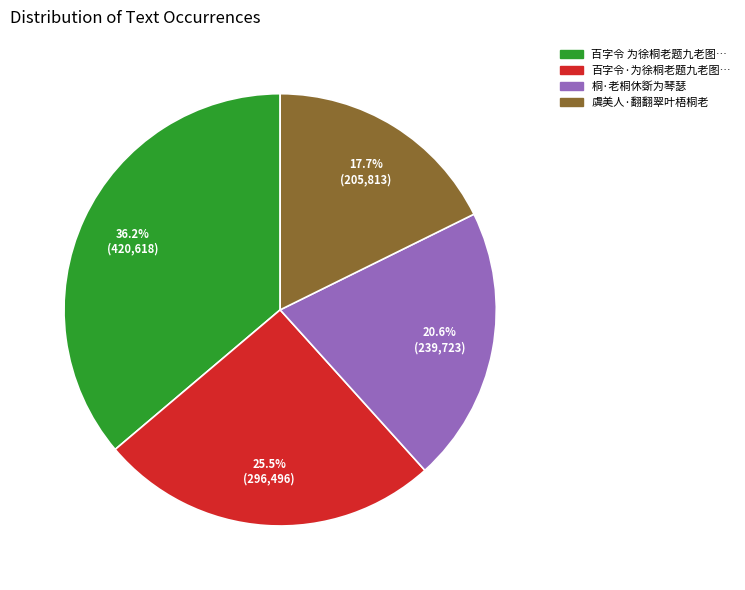

To the nearest percent, what portion does 桐·老桐休斲为琴瑟 represent?

21%